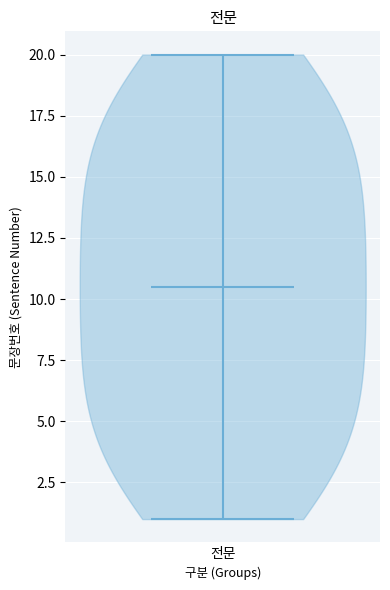

Read this violin plot against the y-axis: where its median line is, and the lowest and highest points the violin reaches. The values are not printed on the chart, so give them approximately, as read against the axis.

median line 10.5, lowest point 1.0, highest point 20.0